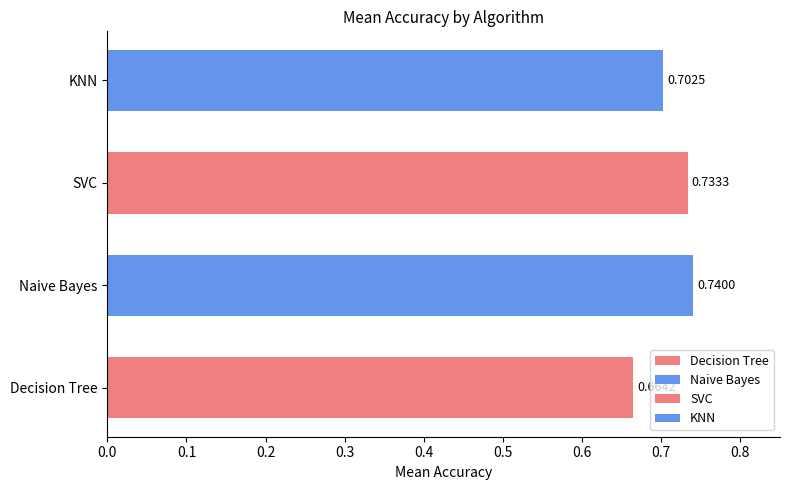

Which category has the highest value across all series?

Naive Bayes